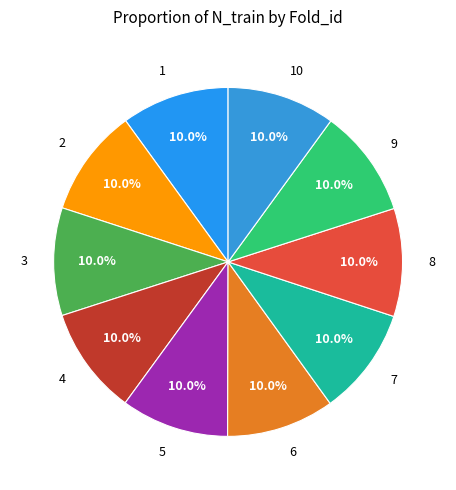

Approximately how many times larger is the value at 6 compared to 1?

1.0